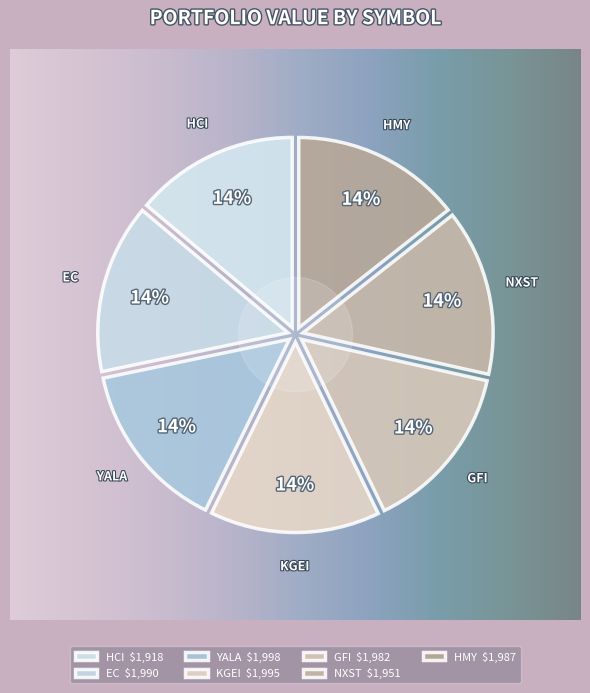

What percentage is the HCI slice, to the nearest percent?

14%